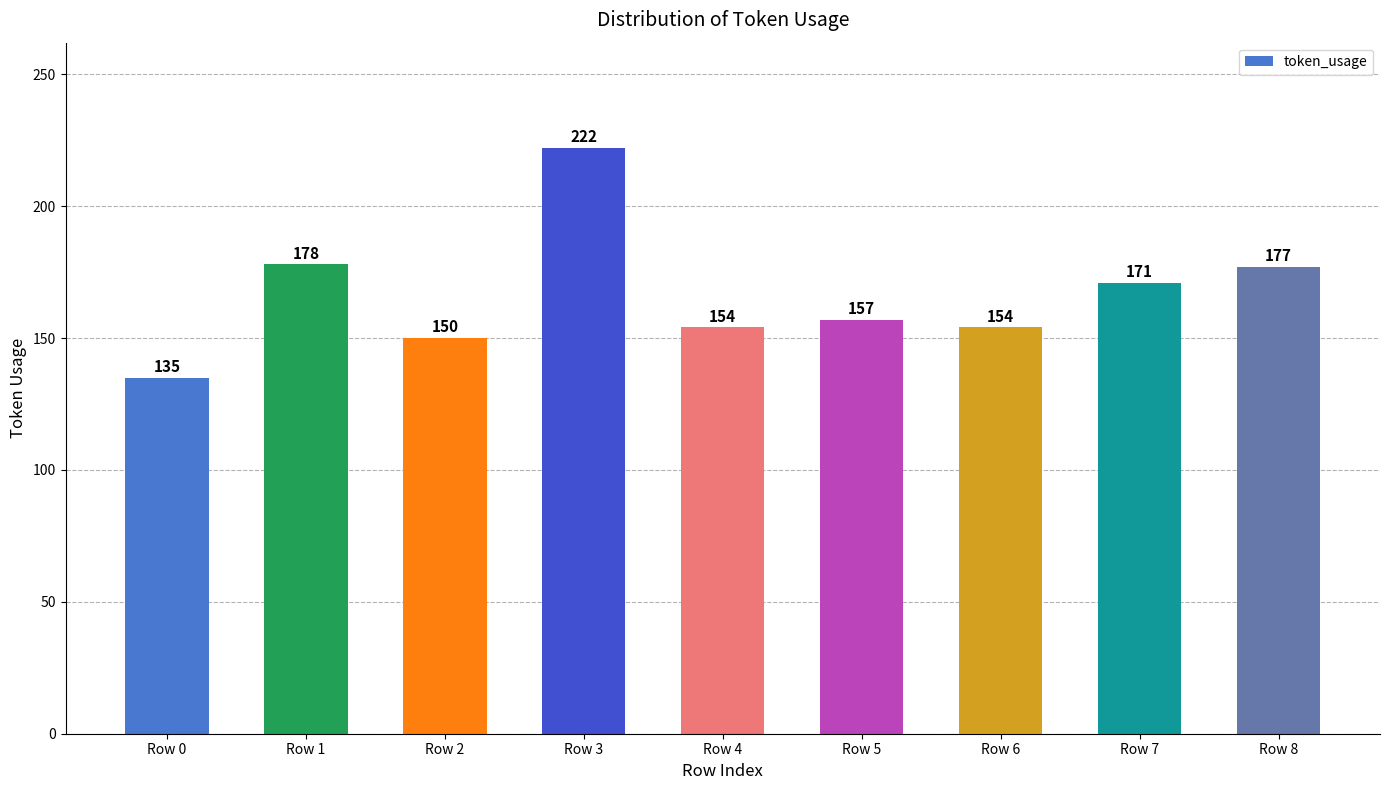

Between Row 3 and Row 1, which is larger?

Row 3